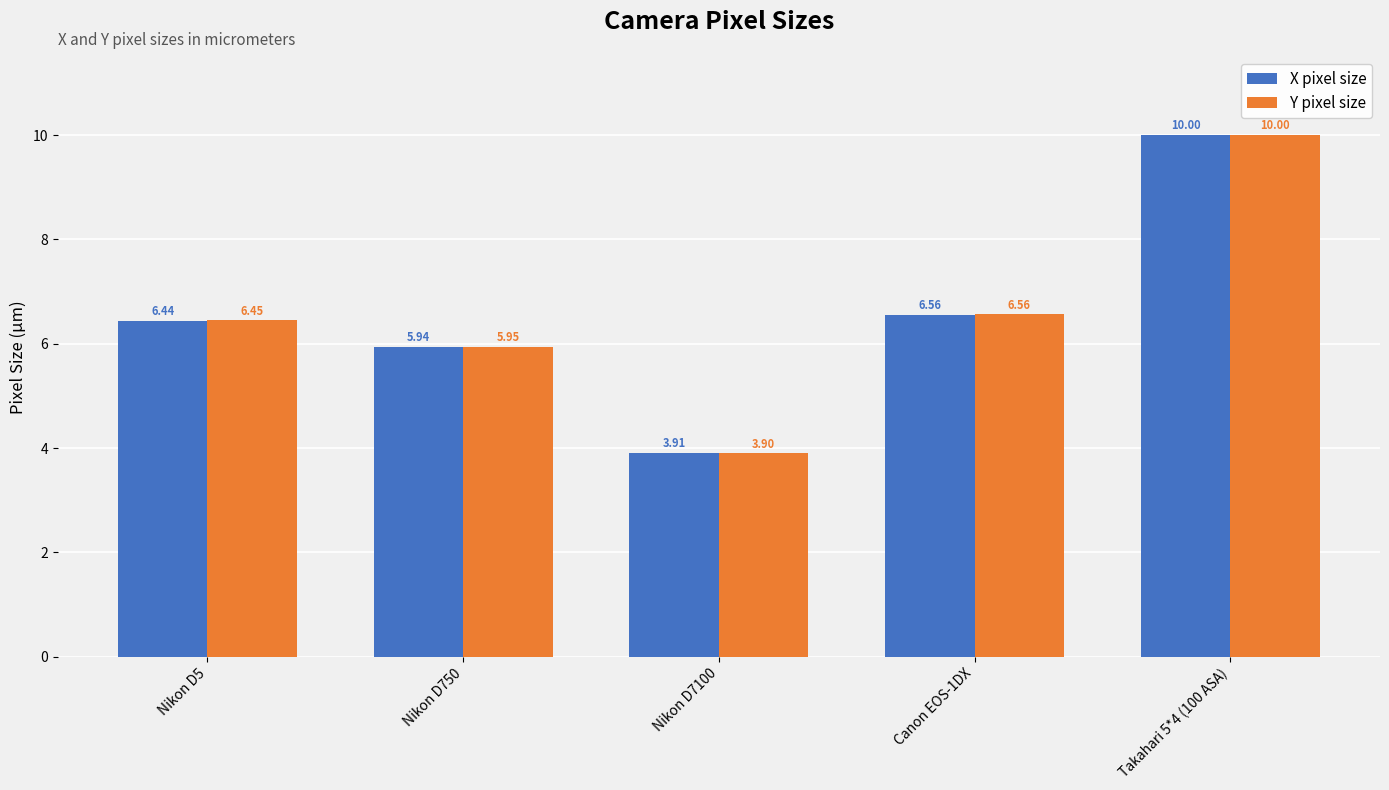

What are all the series names shown in the legend?

X pixel size, Y pixel size